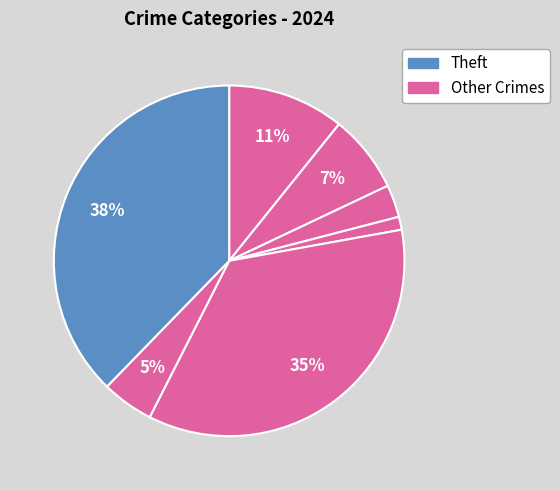

Which category has the biggest portion of the pie?

Theft